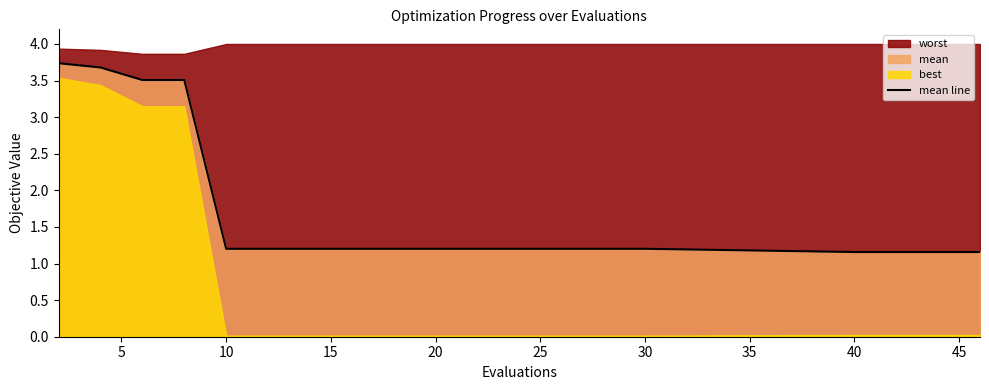

Is it true that the value at 30 is 1.2?

True